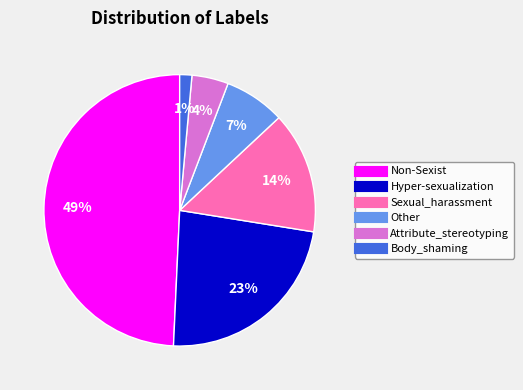

Which category has the biggest portion of the pie?

Non-Sexist